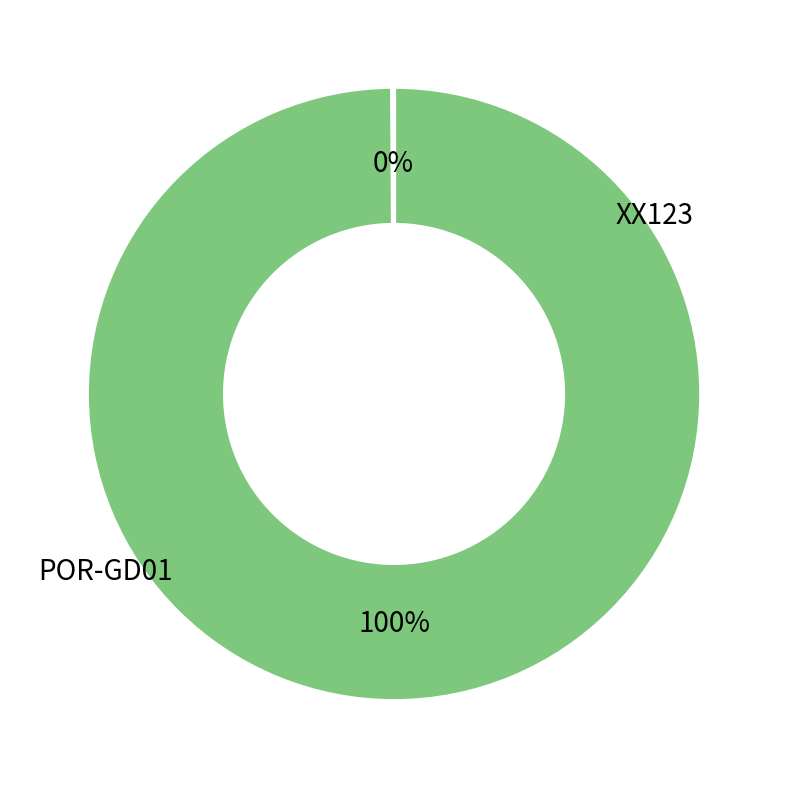

Is there a majority slice in this chart?

Yes